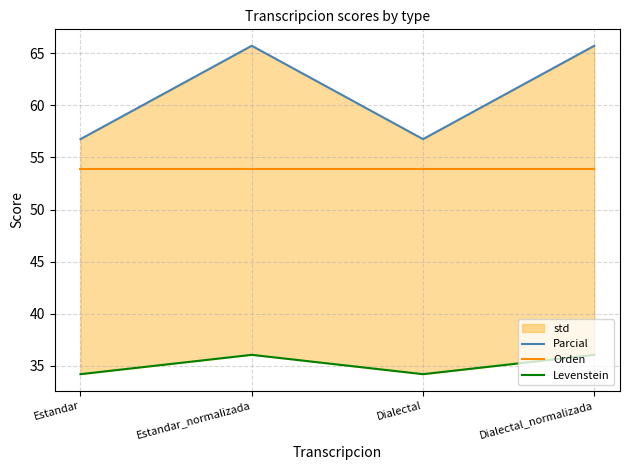

What is the total value across all series at Dialectal?

144.9